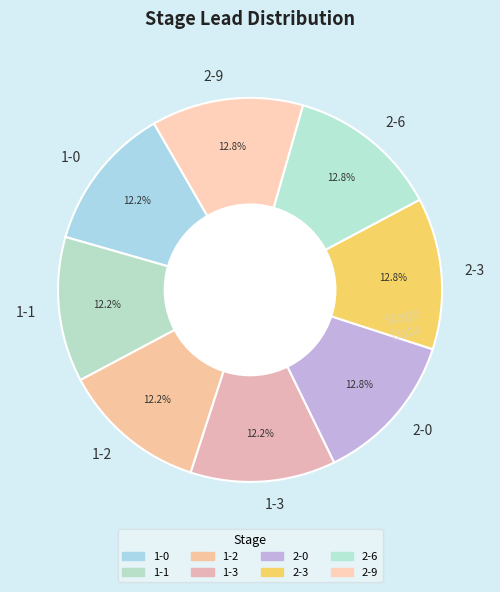

Does 1-2 account for over 50% of the chart?

No